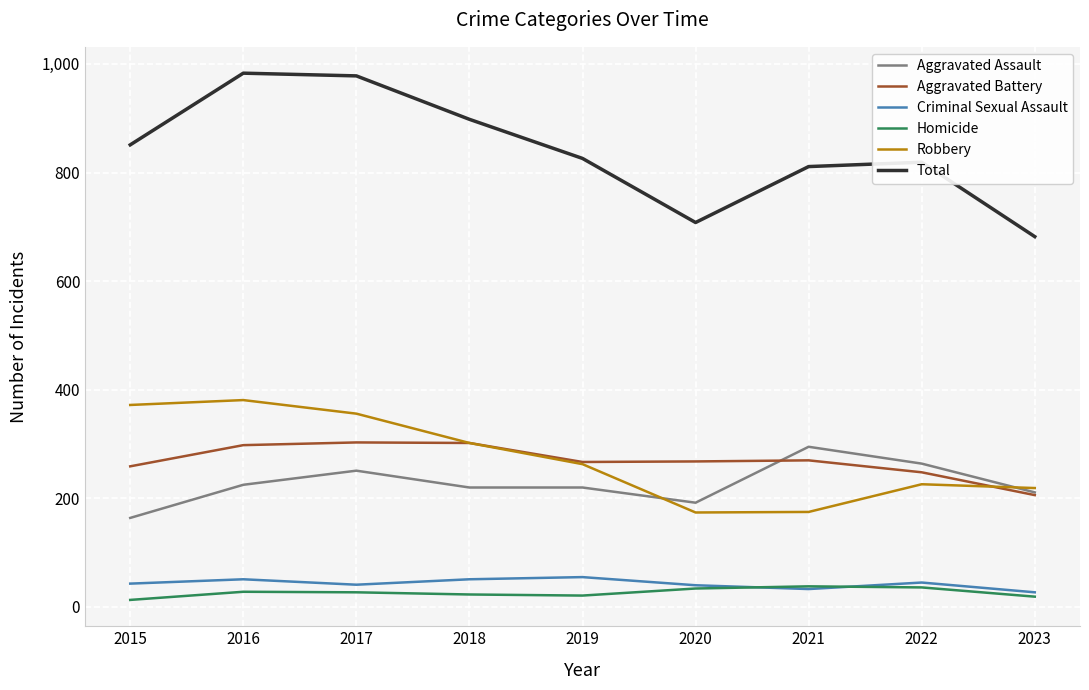

Rank the series at 2017 from highest to lowest value.

Total, Robbery, Aggravated Battery, Aggravated Assault, Criminal Sexual Assault, Homicide